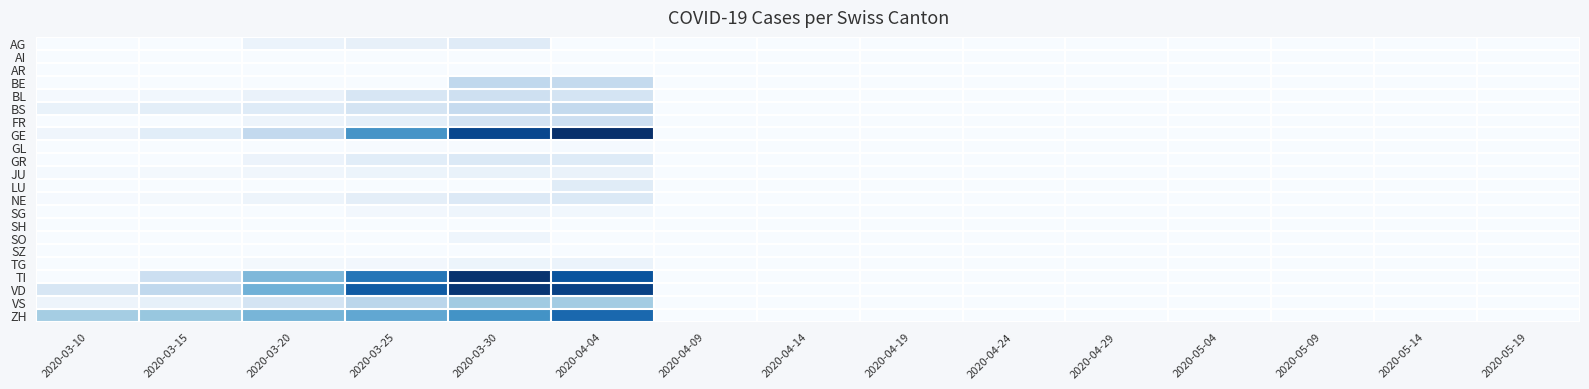

Rank the series at 2020-03-15 from highest to lowest value.

ZH, VD, TI, GE, BS, VS, BL, JU, NE, TG, AG, AI, AR, BE, FR, GL, GR, LU, SG, SH, SO, SZ